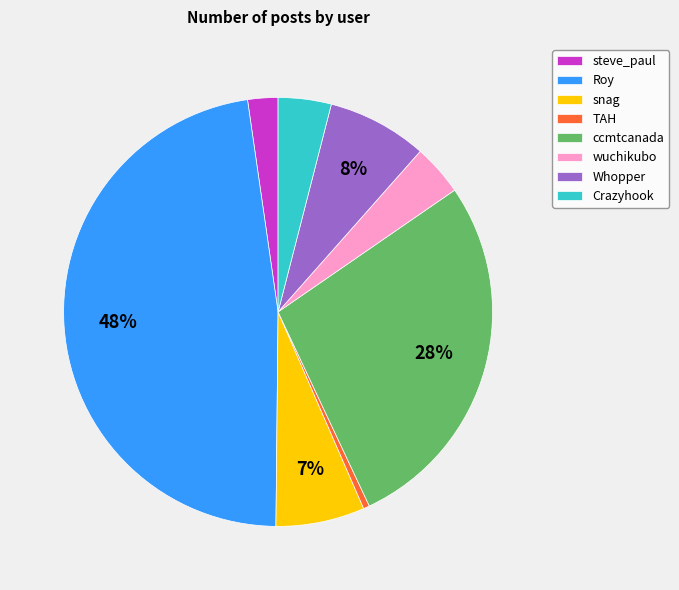

Does Roy represent more than half of the total?

No